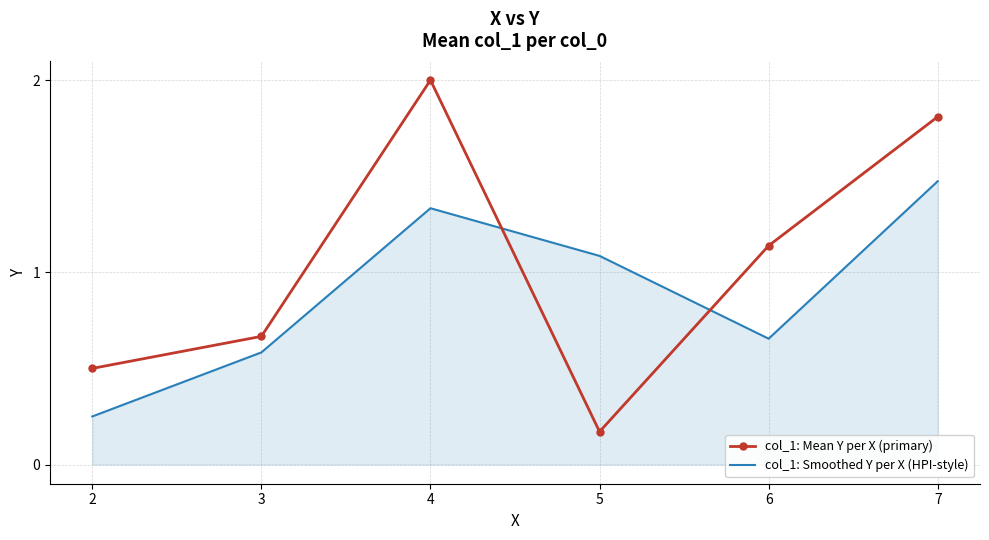

What is the difference between the maximum and minimum values in the col_1: Smoothed Y per X (HPI-style) series?

1.2